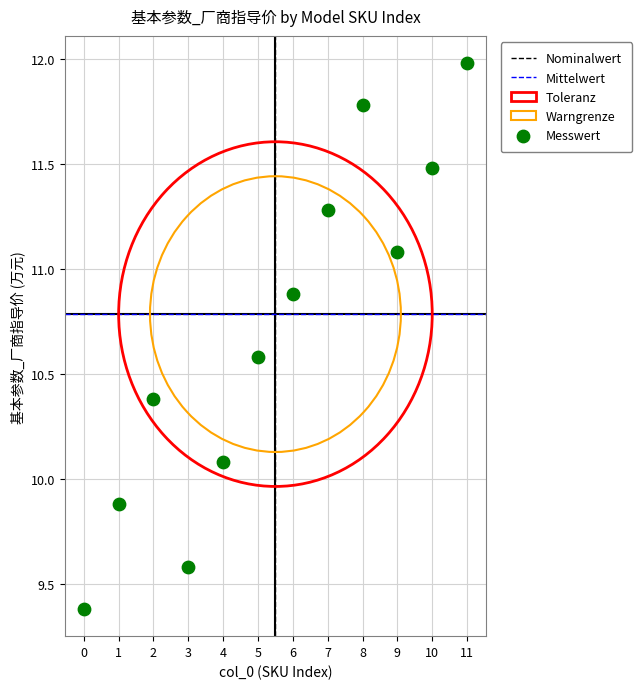

What is the range of Y values (max minus min)?

2.6